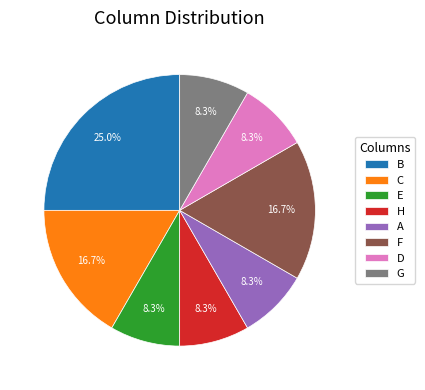

Approximately how many times larger is the value at C compared to G?

2.0